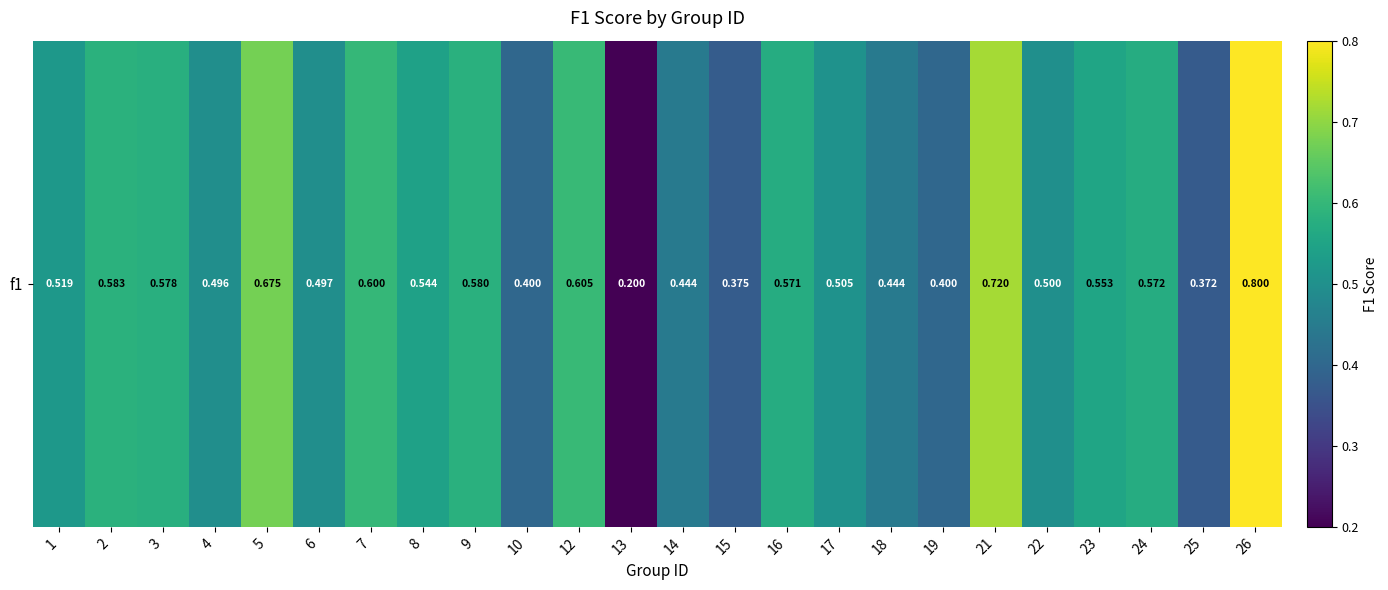

Reading left to right, transcribe all the data shown in this chart.

0.5	0.6	0.6	0.5	0.7	0.5	0.6	0.5	0.6	0.4	0.6	0.2	0.4	0.4	0.6	0.5	0.4	0.4	0.7	0.5	0.6	0.6	0.4	0.8